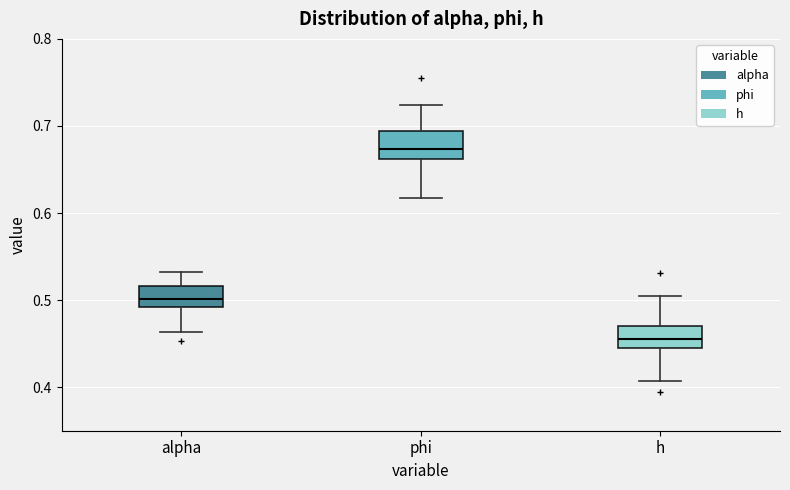

Where does the upper whisker of the box for h end on the y-axis? The values are not printed on the chart, so give them approximately, as read against the axis.

0.50